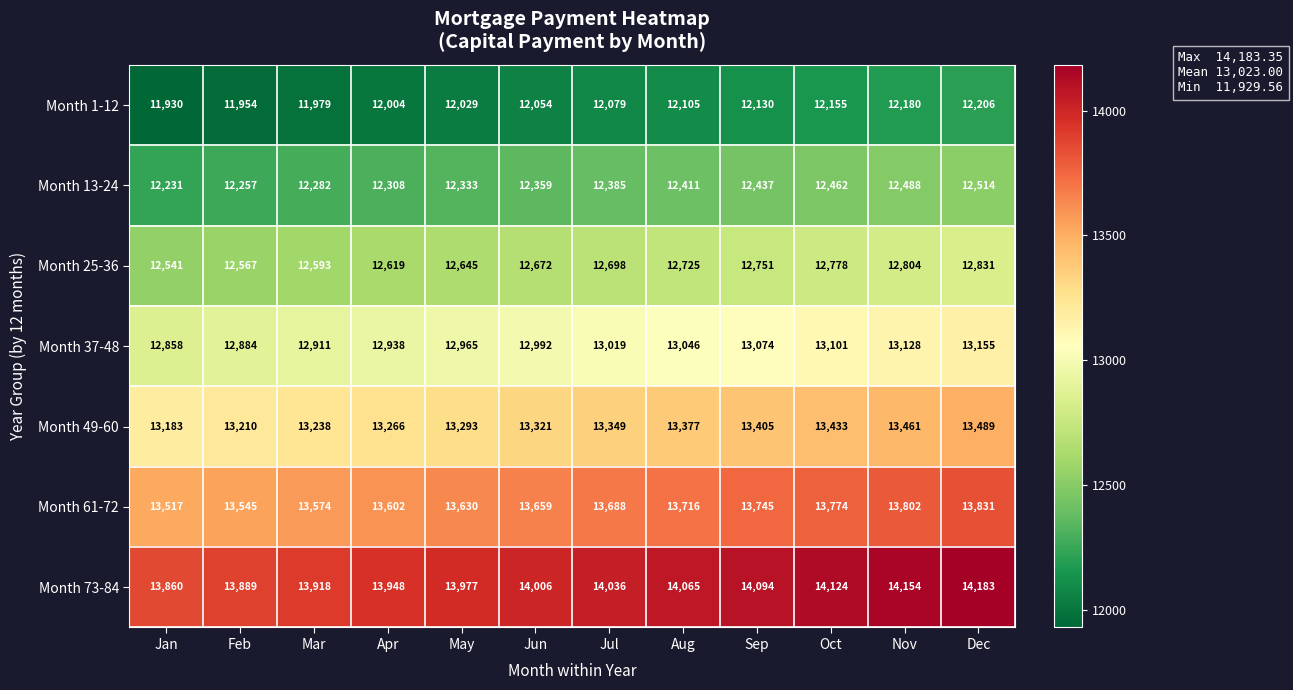

Which series changed the most between Jun and Sep?

Month 73-84